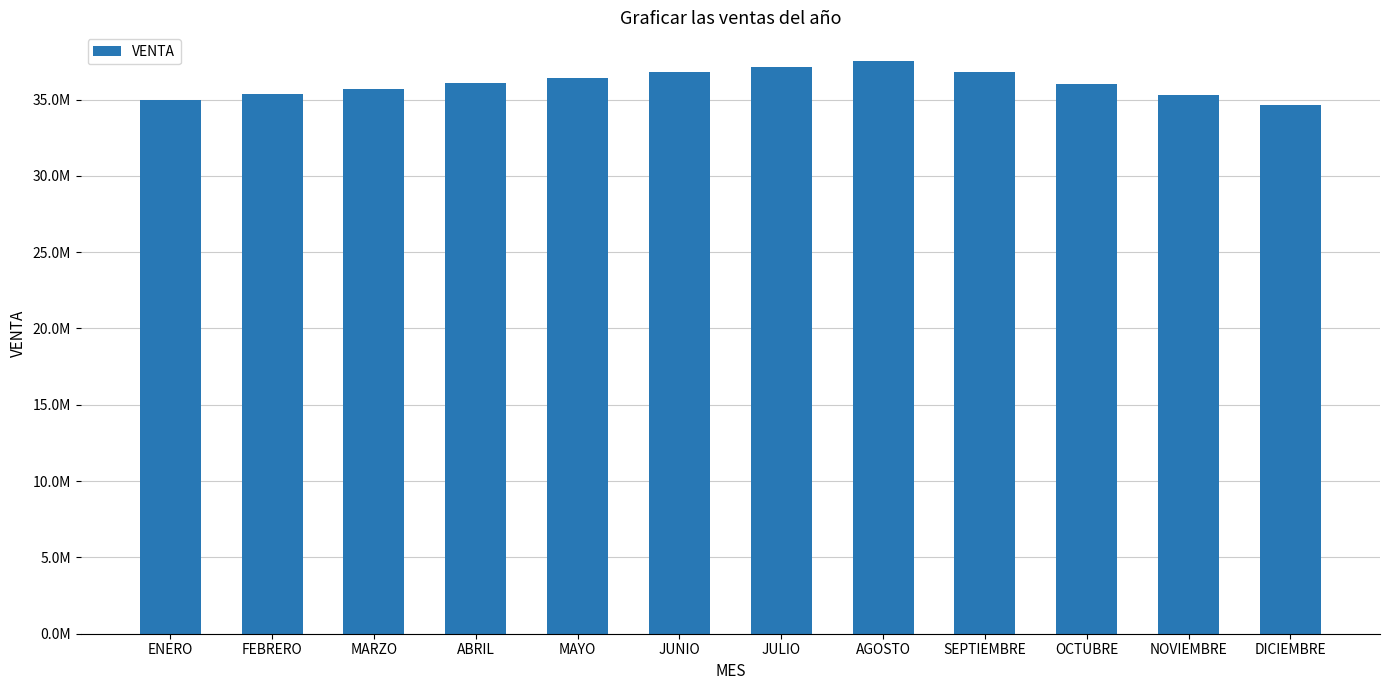

True or false: the data shows 53936805.1 at MARZO.

False